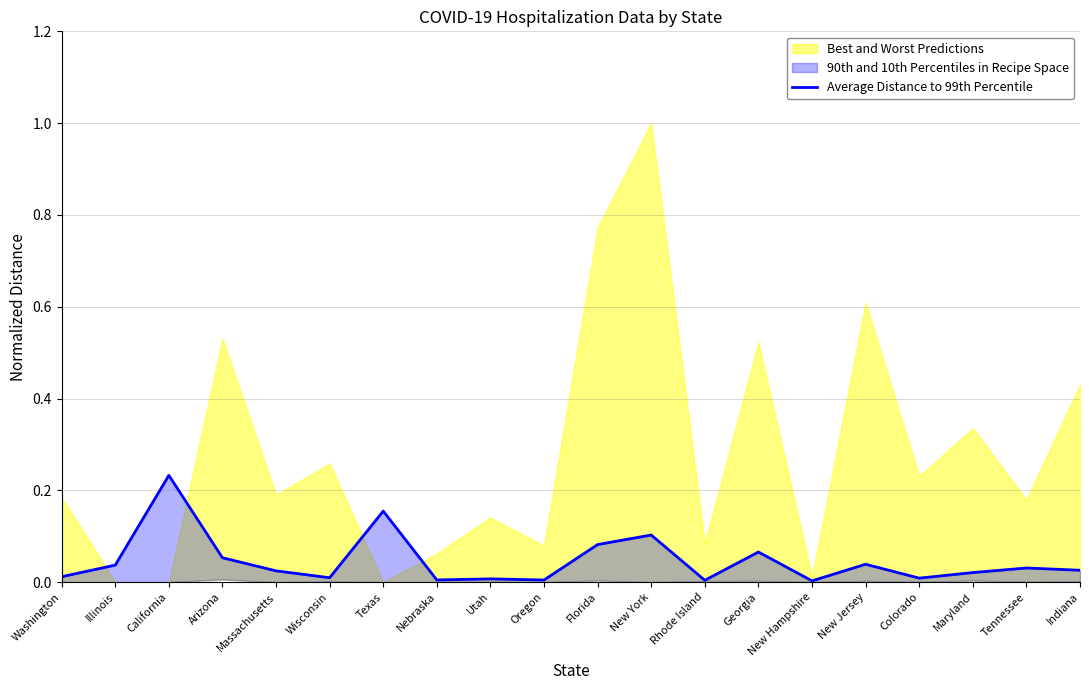

Rank the categories by value from highest to lowest.

California, Texas, New York, Florida, Georgia, Arizona, New Jersey, Illinois, Tennessee, Indiana, Massachusetts, Maryland, Washington, Wisconsin, Colorado, Utah, Nebraska, Oregon, Rhode Island, New Hampshire